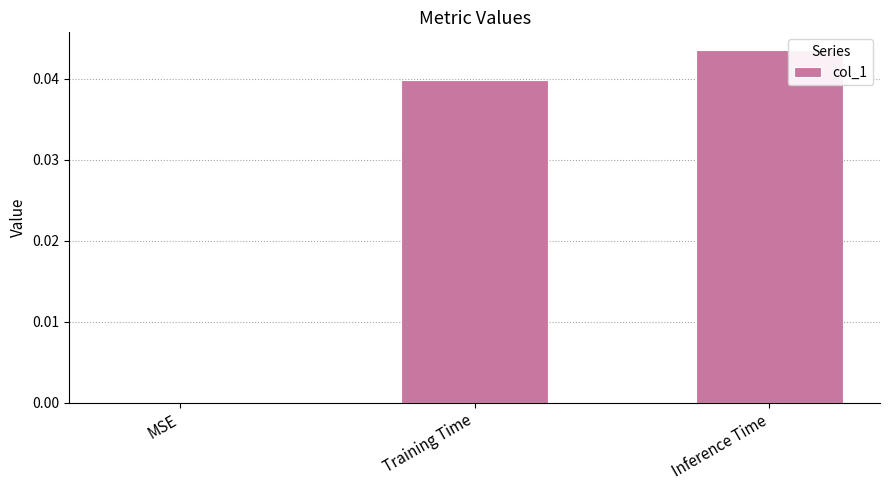

The chart shows a value of 0.0 at MSE. True or false?

True